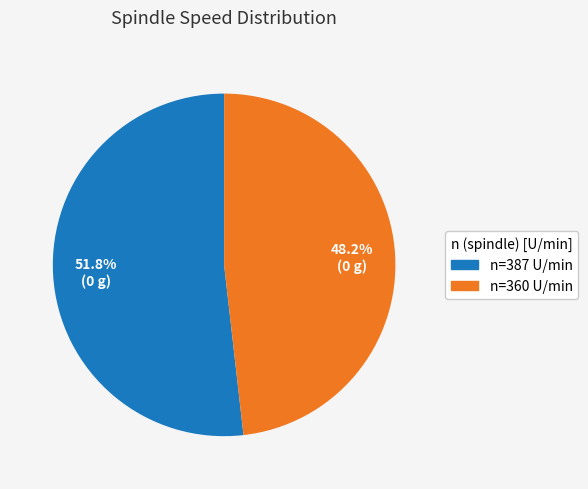

Is there a majority slice in this chart?

Yes